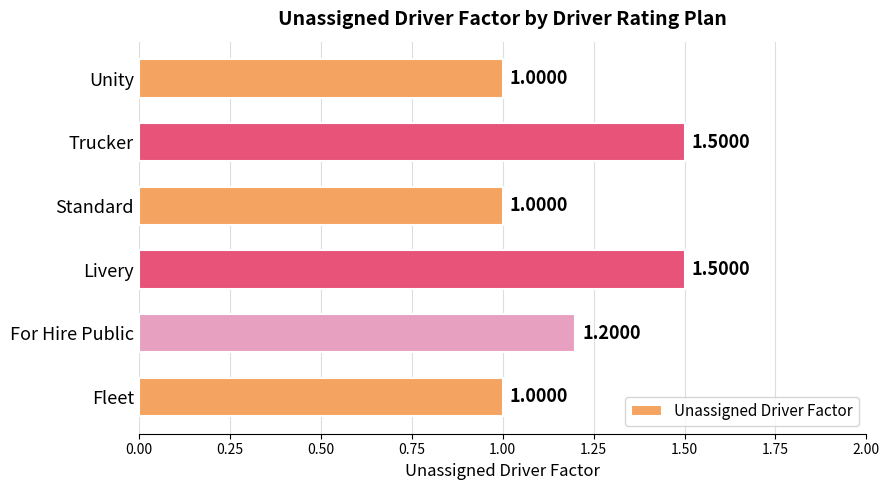

What is the sum of the values at For Hire Public and Livery?

2.7